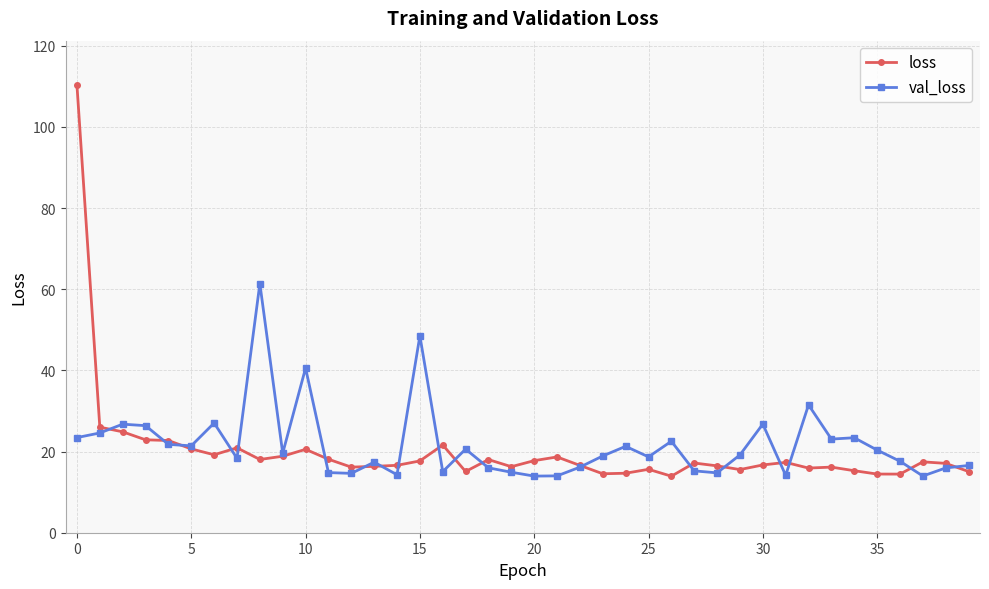

True or false: loss has more than 0 interior local peaks.

True